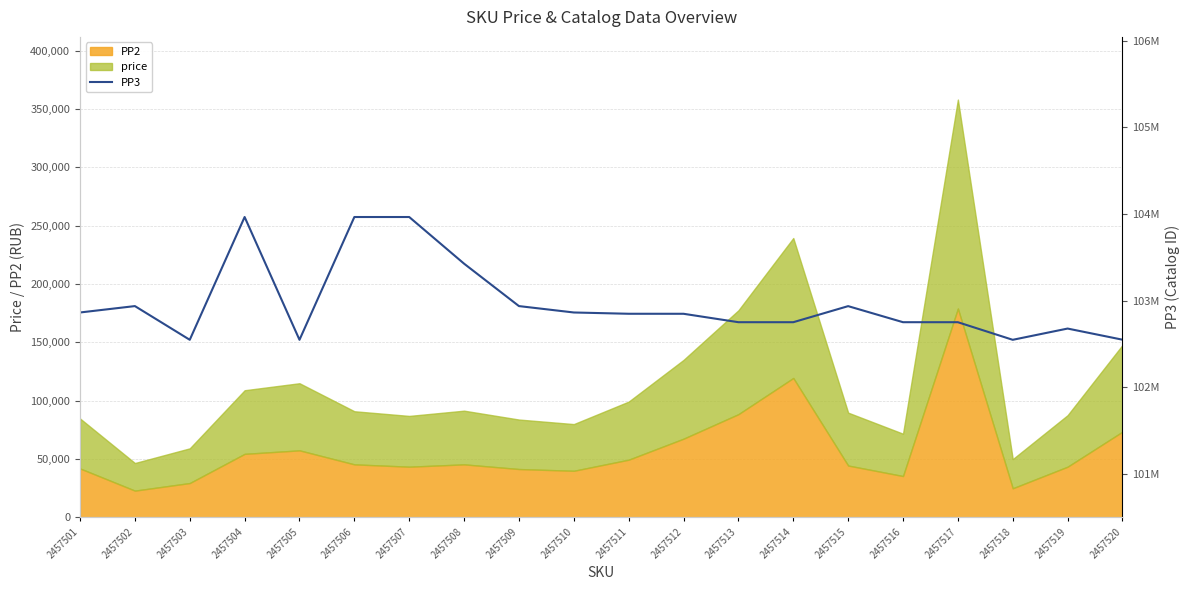

Which category has the highest value across all series?

2457504